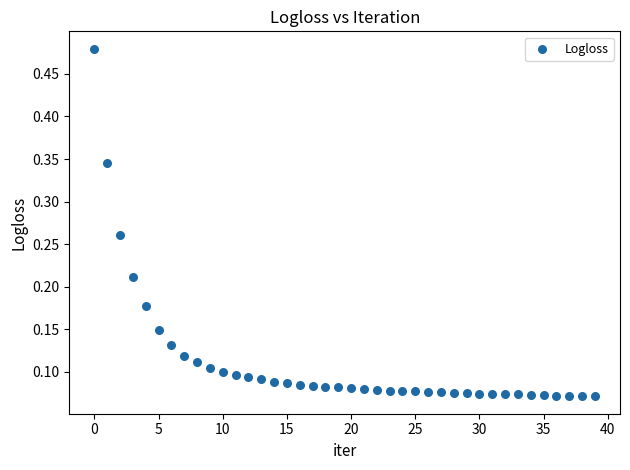

What is the range of Y values (max minus min)?

0.4